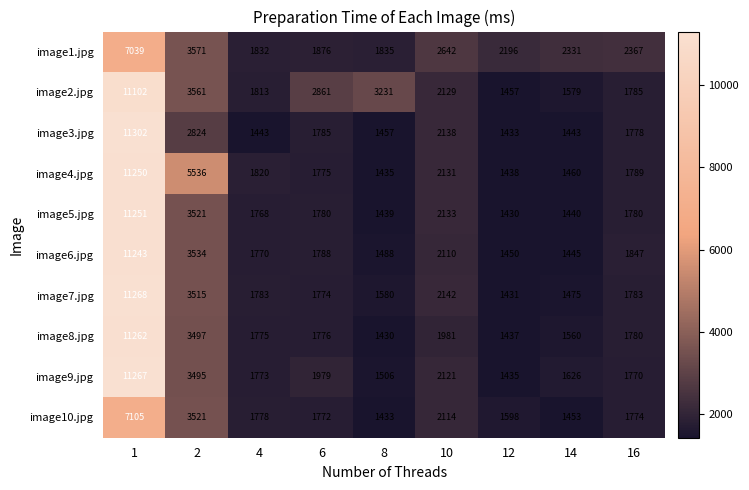

At how many categories does at least one series exceed 3119?

3